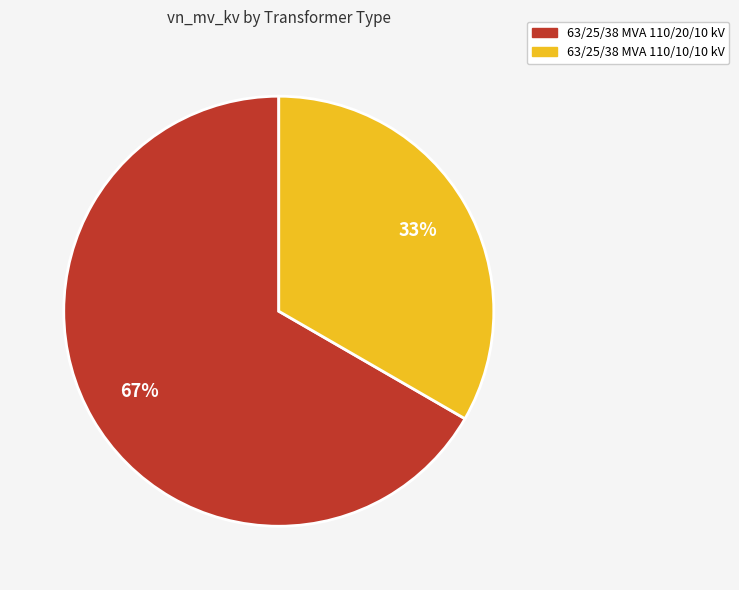

To the nearest percent, what is the average slice percentage?

50%